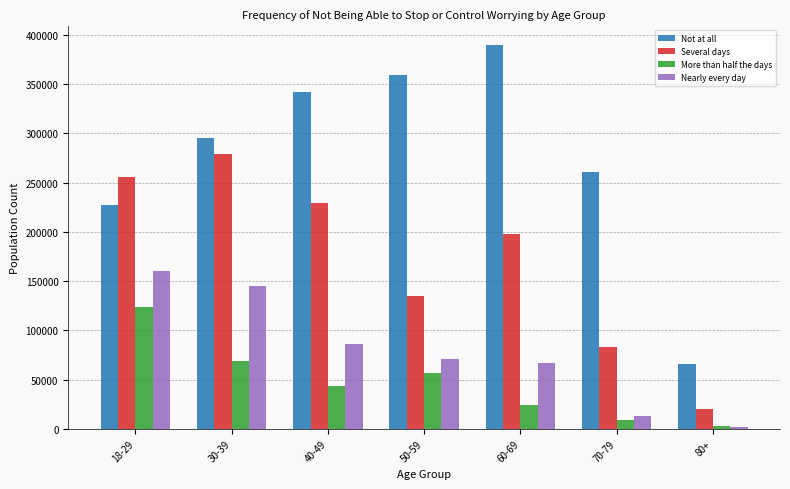

Reading left to right, transcribe all the data shown in this chart.

Not at all: 227725	295022	342211	359712	389294	260468	65307
Several days: 255950	279509	229143	134533	197452	83187	20312
More than half the days: 124065	69312	43818	56881	24338	9271	3000
Nearly every day: 160607	145098	86010	71328	66555	12964	1785